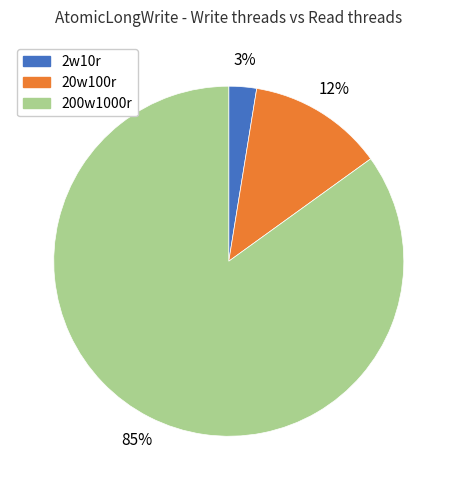

Between 200w1000r and 2w10r, which is larger?

200w1000r